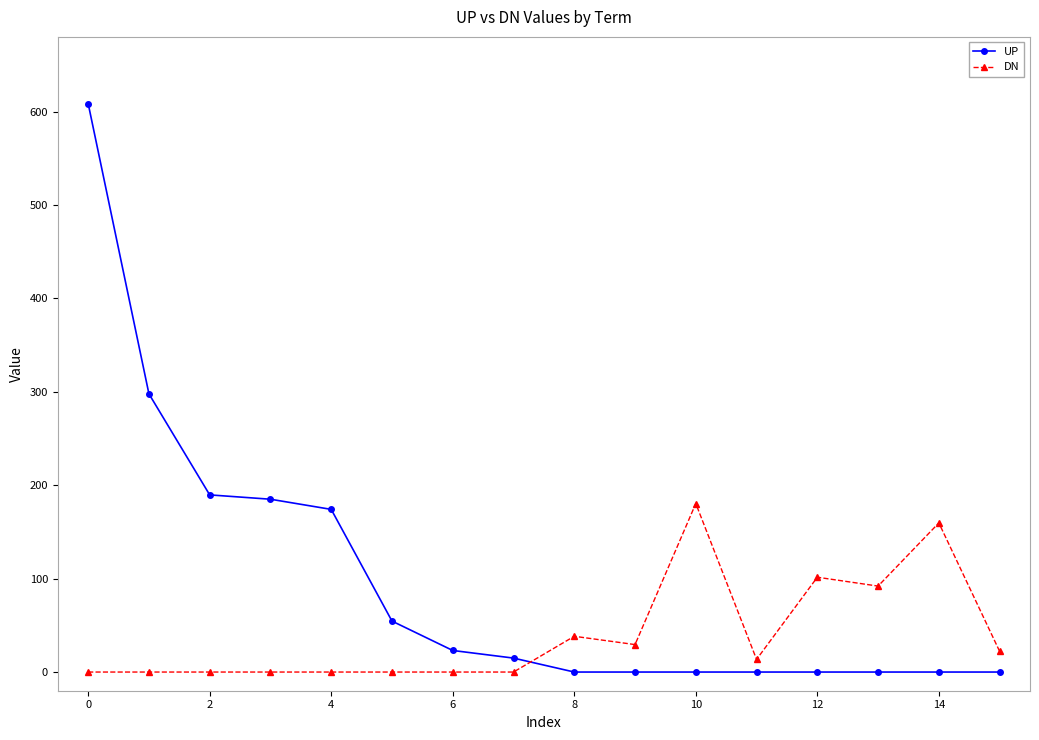

How many lines are shown in the chart?

2